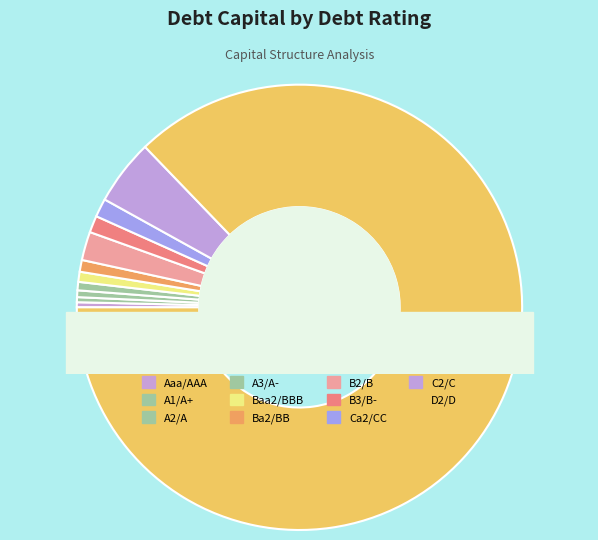

Is Aaa/AAA the majority of the pie?

No